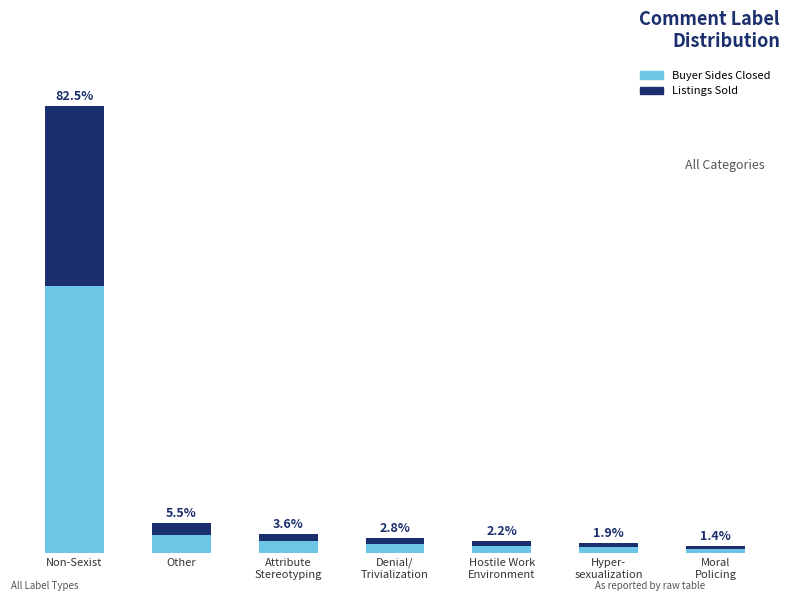

What are all the series names shown in the legend?

Buyer Sides Closed, Listings Sold